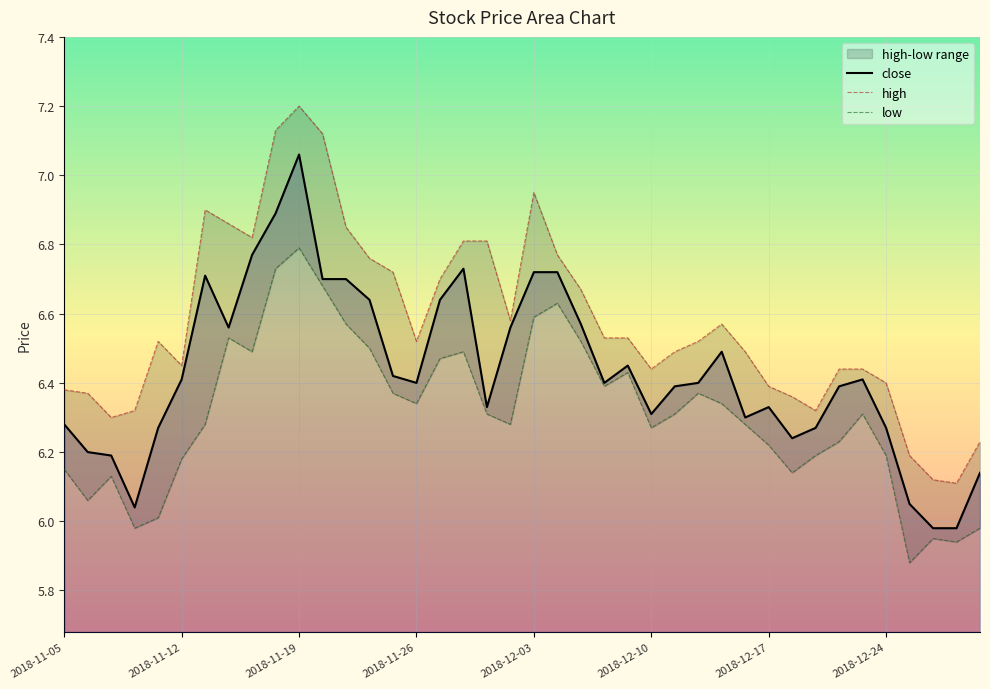

What is the maximum value for low?

6.8